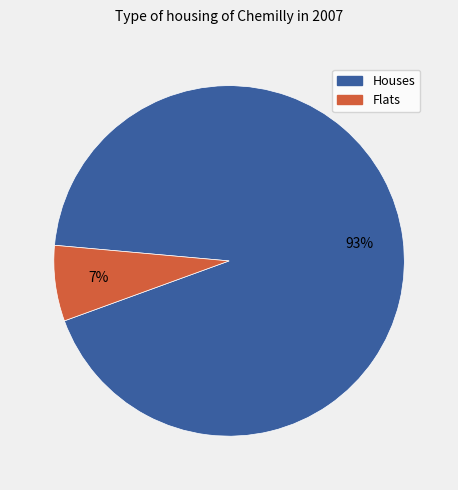

Is there a majority slice in this chart?

Yes